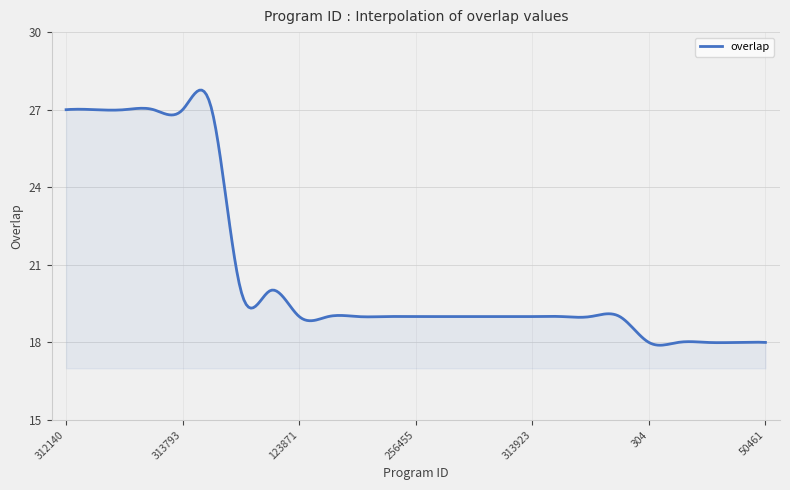

What is the smallest value displayed?

17.9